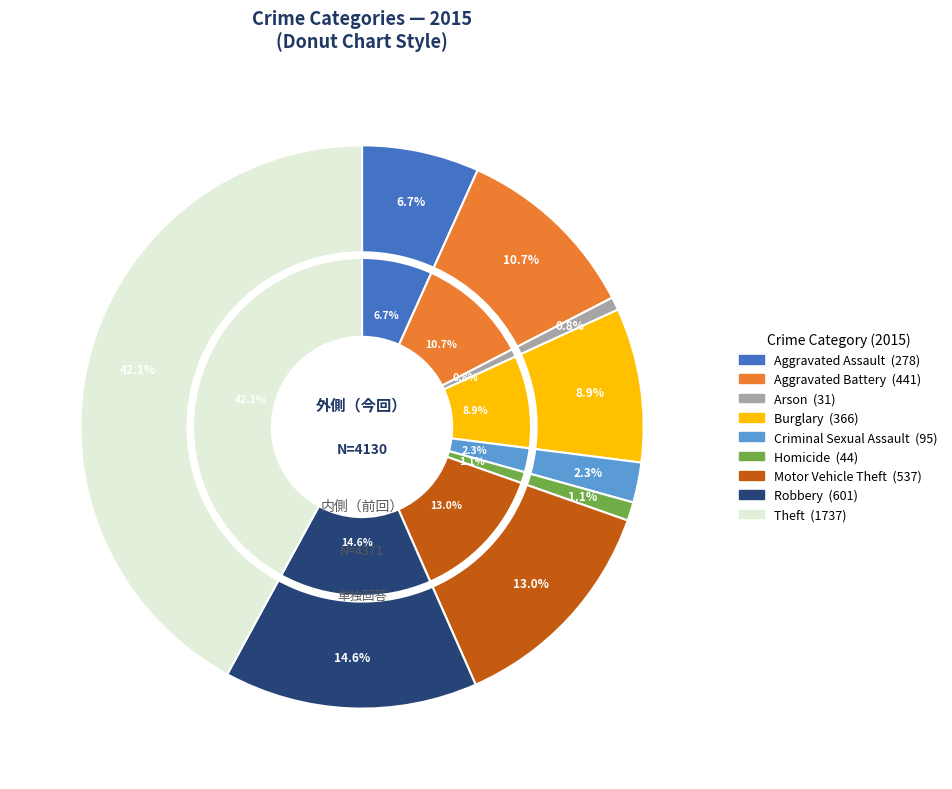

Which slice is the largest?

Theft